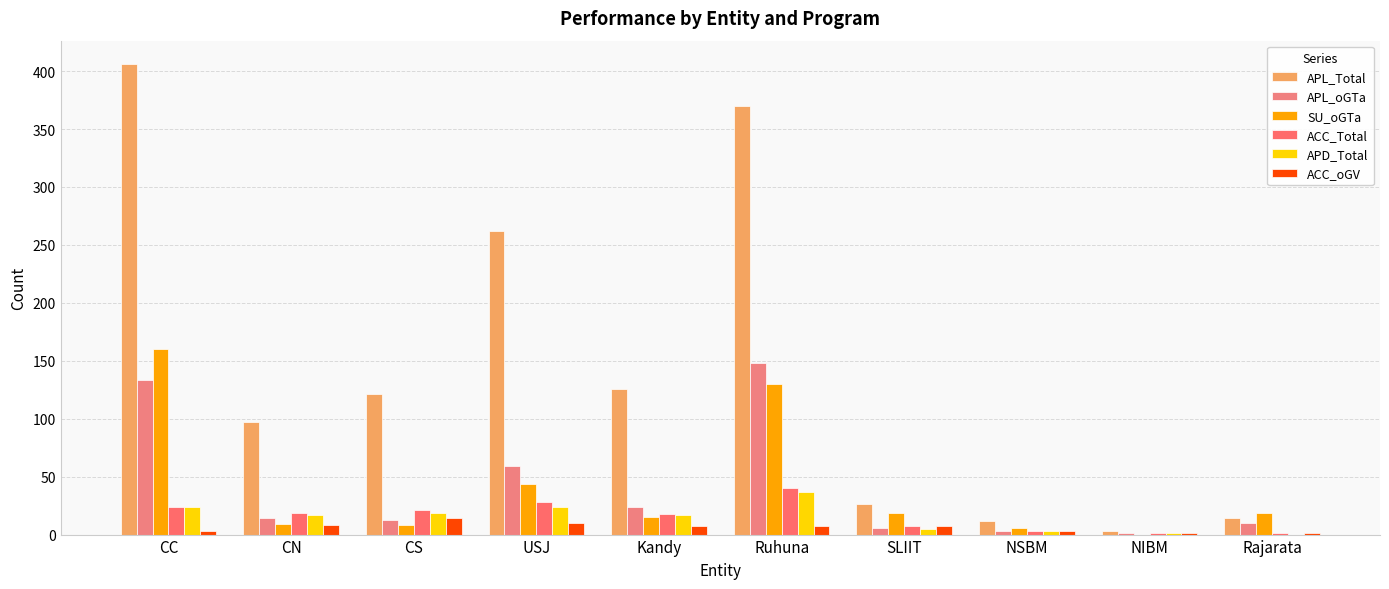

What position from the right is NSBM?

3